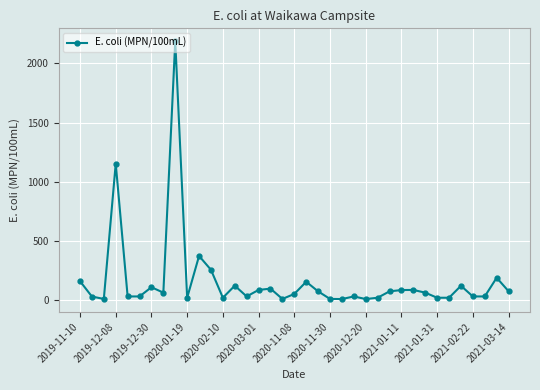

What is the sum of all values?

5944